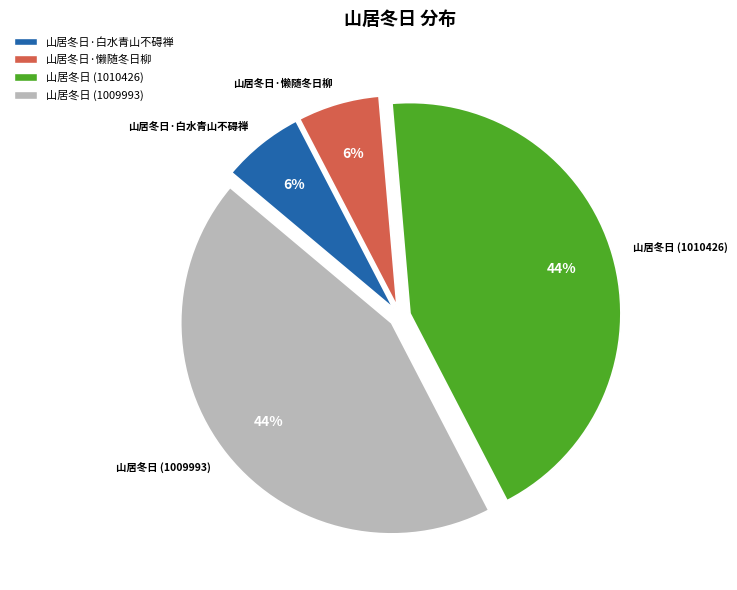

Is there a majority slice in this chart?

No